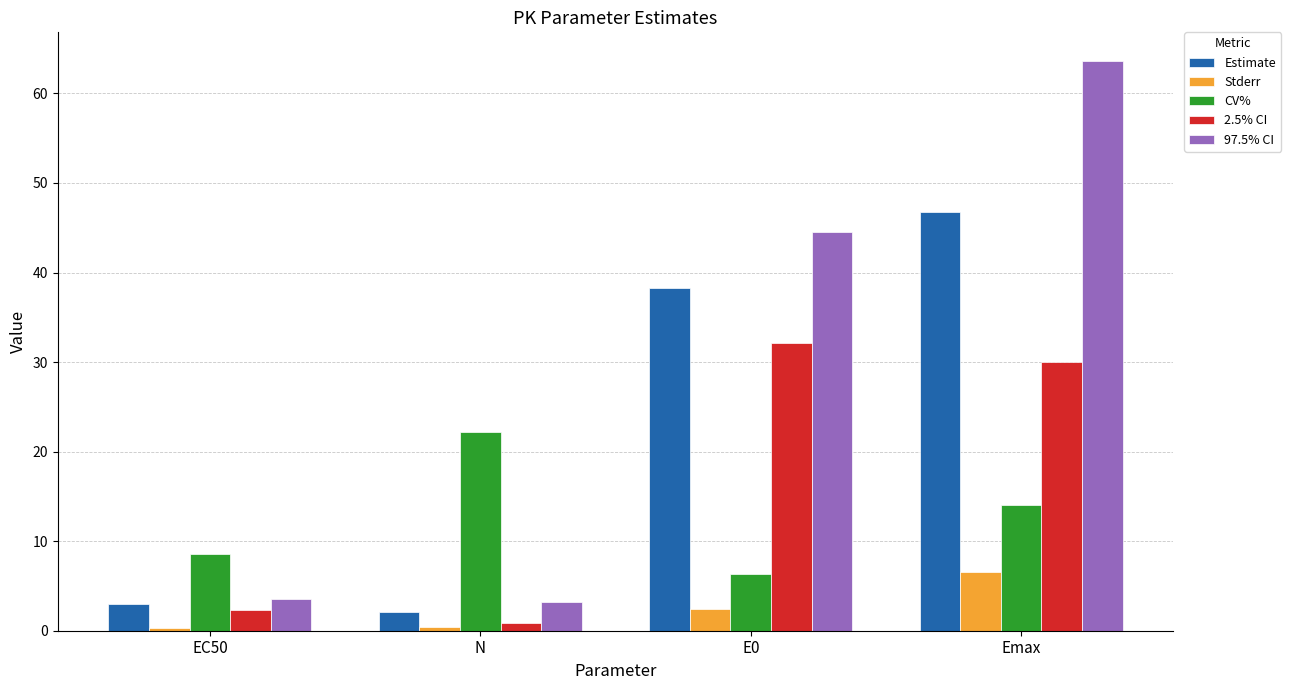

What is the value of the 97.5% CI bar at the 1st from the left?

3.6